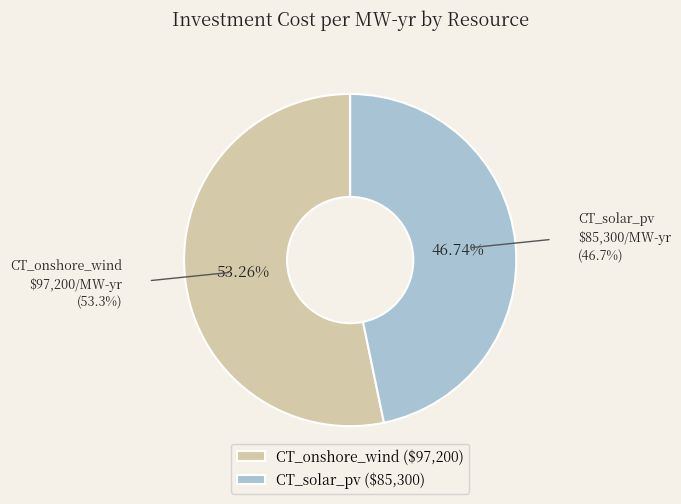

What is the majority slice?

CT_onshore_wind